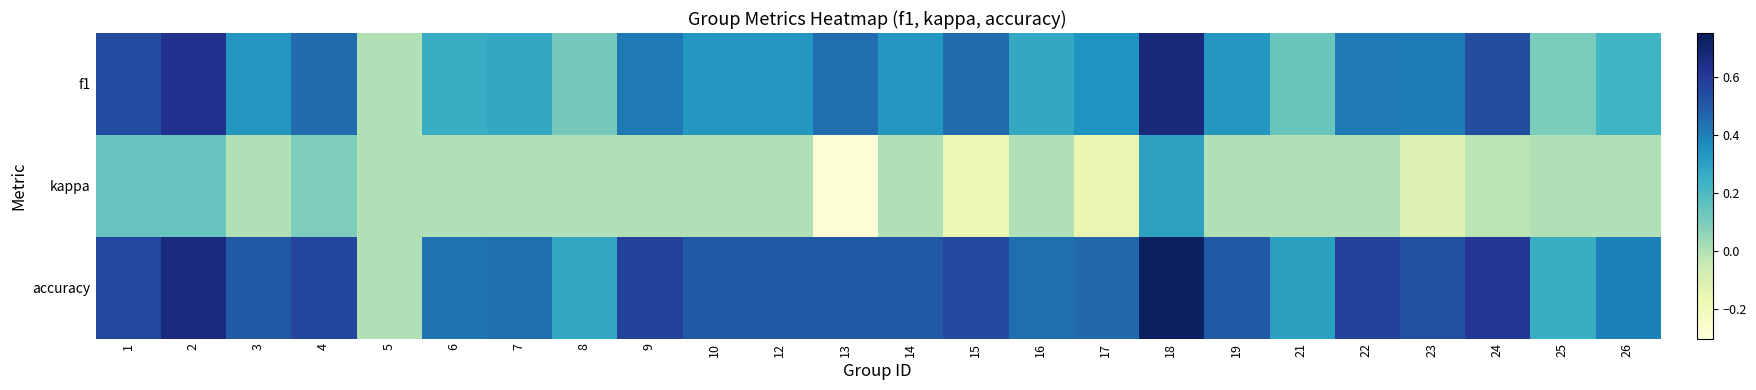

Reading right to left, extract all data points from this chart.

f1: 26=0.2	25=0.1	24=0.5	23=0.4	22=0.4	21=0.1	19=0.3	18=0.7	17=0.3	16=0.3	15=0.4	14=0.3	13=0.4	12=0.3	10=0.3	9=0.4	8=0.1	7=0.3	6=0.3	5=0.0	4=0.4	3=0.3	2=0.6	1=0.5
kappa: 26=0.0	25=0.0	24=-0.0	23=-0.1	22=0.0	21=0.0	19=0.0	18=0.3	17=-0.2	16=0.0	15=-0.2	14=0.0	13=-0.3	12=0.0	10=0.0	9=0.0	8=0.0	7=0.0	6=0.0	5=0.0	4=0.1	3=0.0	2=0.1	1=0.1
accuracy: 26=0.4	25=0.2	24=0.6	23=0.5	22=0.6	21=0.3	19=0.5	18=0.7	17=0.5	16=0.4	15=0.5	14=0.5	13=0.5	12=0.5	10=0.5	9=0.6	8=0.3	7=0.4	6=0.4	5=0.0	4=0.6	3=0.5	2=0.7	1=0.6